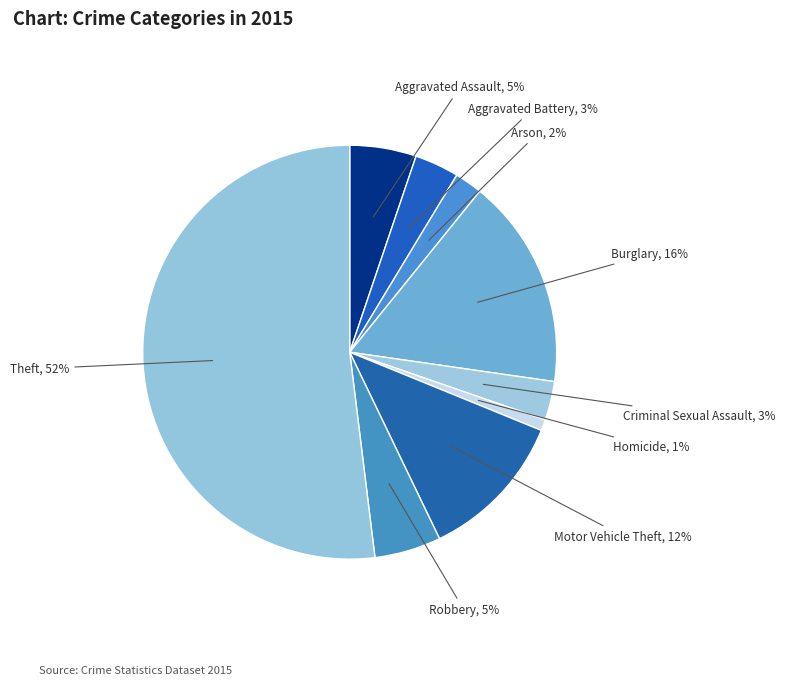

What is the largest slice in the pie chart?

Theft